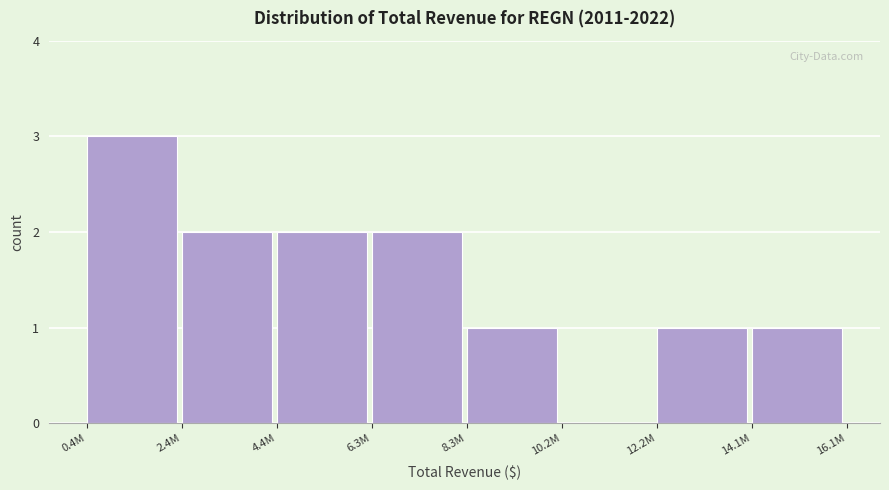

Reading left to right, extract all data points from this chart.

0.4M=3	2.4M=2	4.4M=2	6.3M=2	8.3M=1	10.2M=0	12.2M=1	14.1M=1